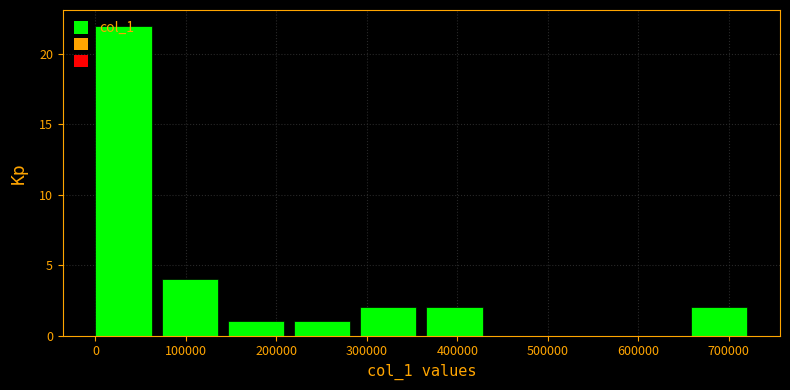

What is the height of the bar covering 370000 to 440000 on the x-axis? Neither the bar edges nor the heights are printed on the chart, so give them approximately, as read against the axes.

2